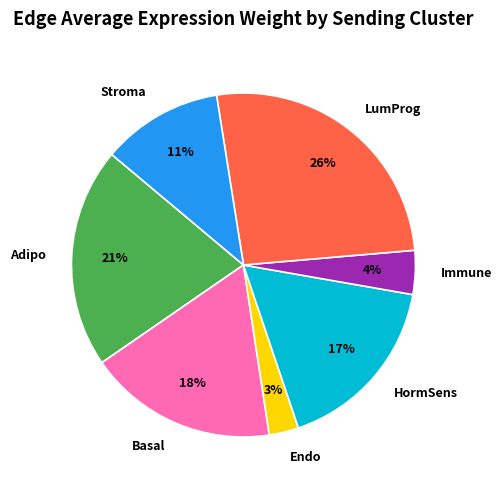

Does Endo represent more than half of the total?

No